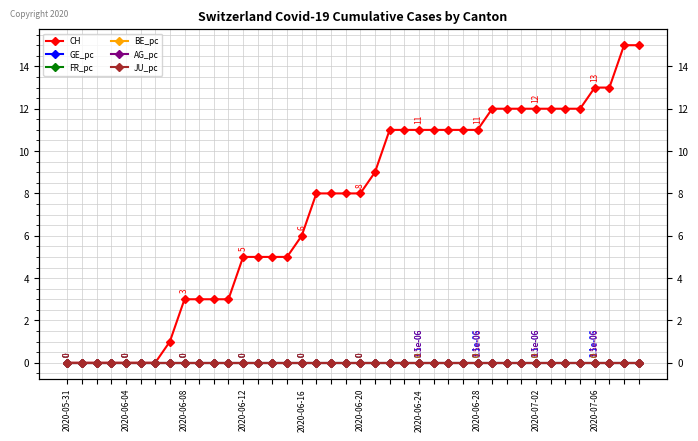

How many lines are shown in the chart?

6